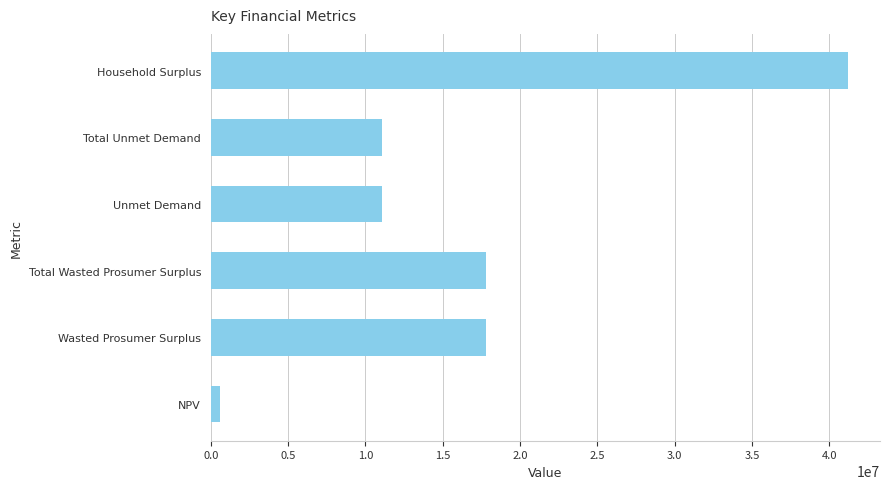

What is the change in value from Wasted Prosumer Surplus to Household Surplus?

+23388116.9